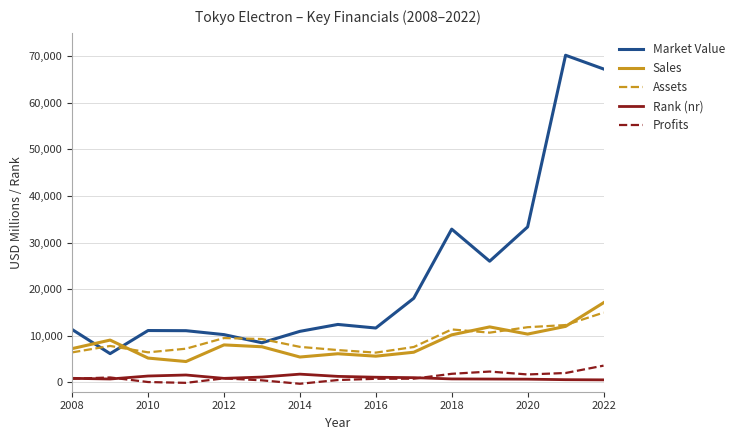

Which series has the widest spread of values?

Market Value